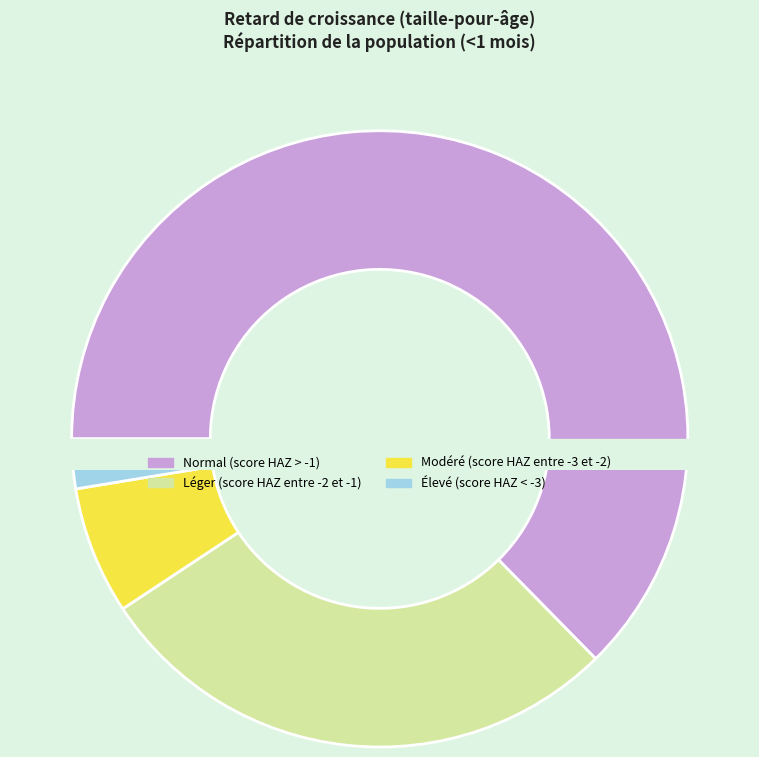

How many slices are in this pie chart?

4